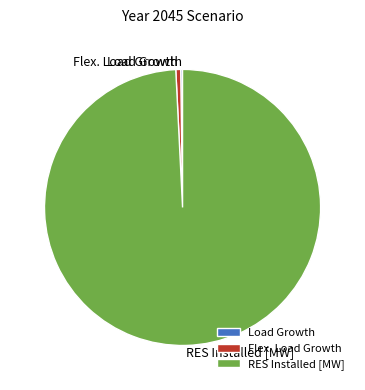

Which slice is the largest?

RES Installed [MW]